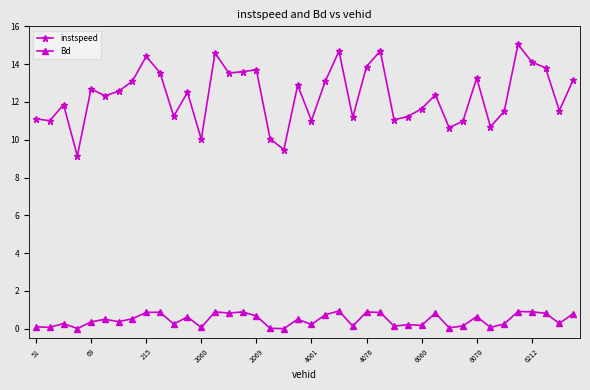

Which series has the widest spread of values?

instspeed